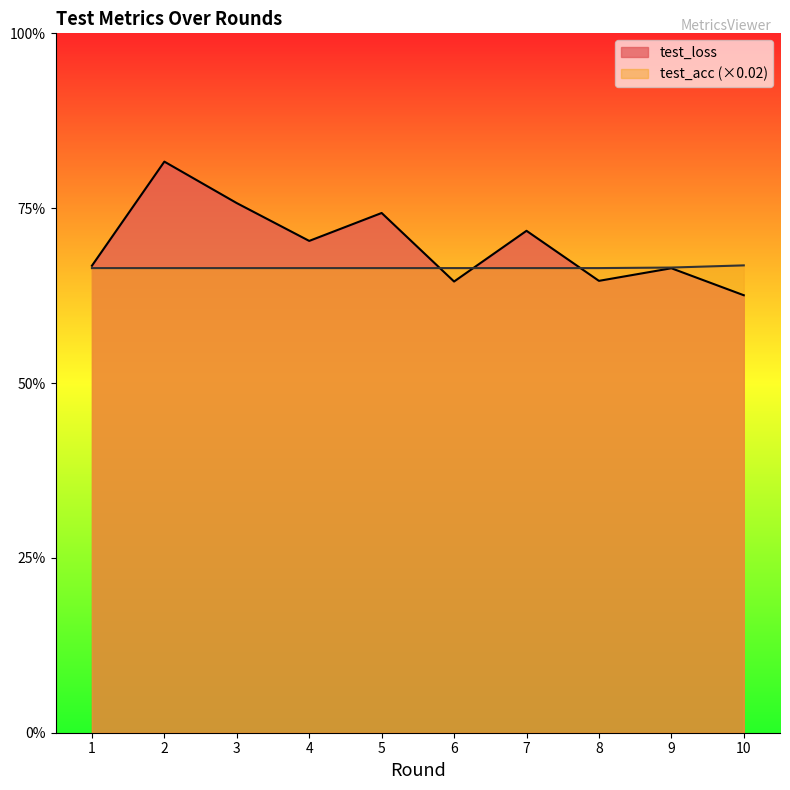

At how many categories does at least one series exceed 1?

10